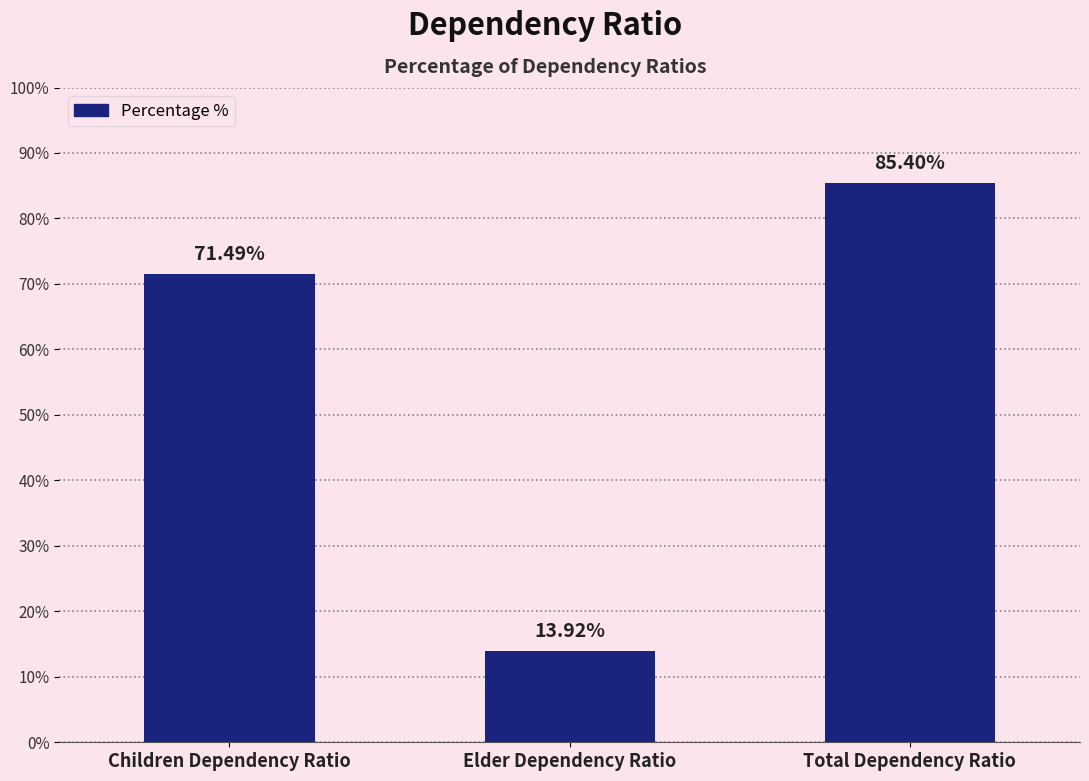

The chart shows a value of 98.9 at Children Dependency Ratio. True or false?

False